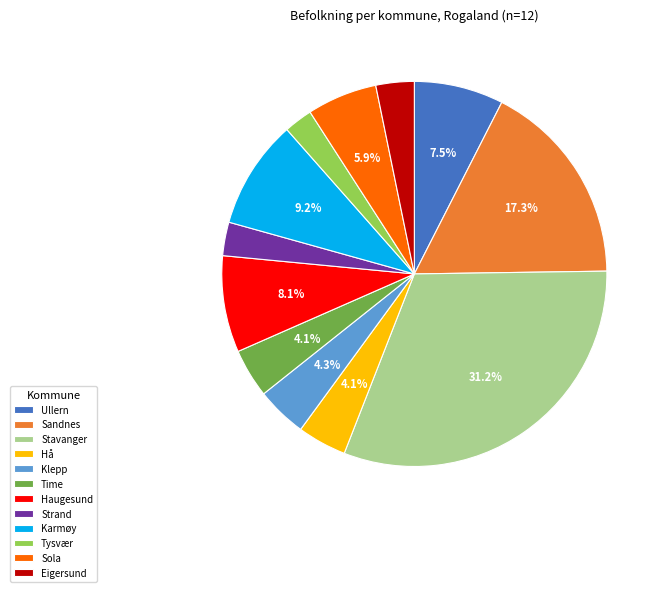

What is the largest slice in the pie chart?

Stavanger